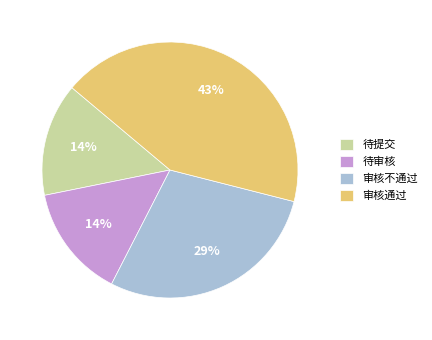

Which category has the biggest portion of the pie?

审核通过